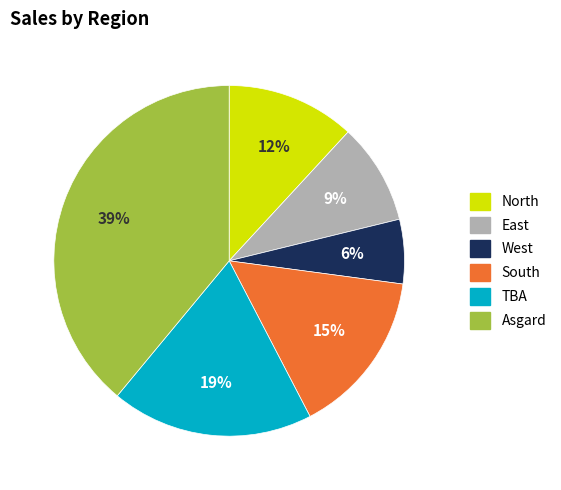

Is it true that East is 19% of the pie?

False